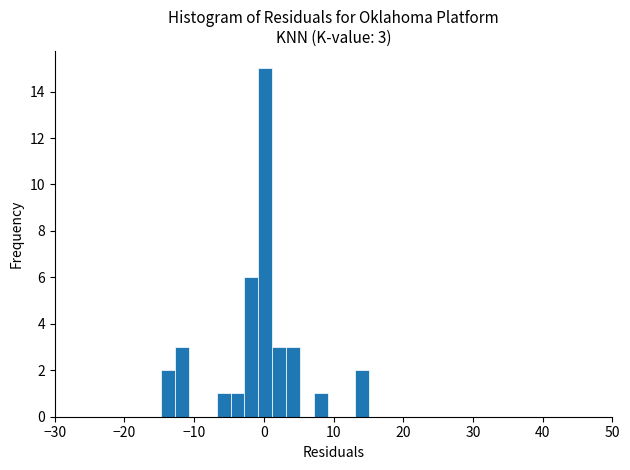

Around what value on the x-axis is the tallest bar? Give the approximate position of its centre, as read against the axis.

0